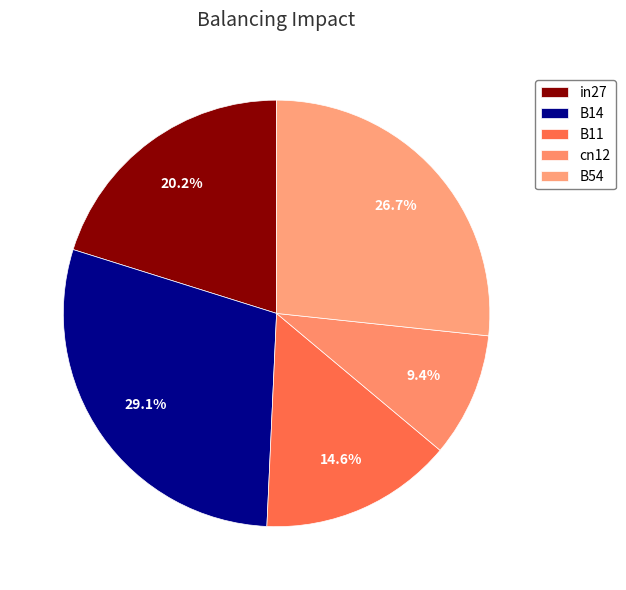

How many segments does this pie chart have?

5